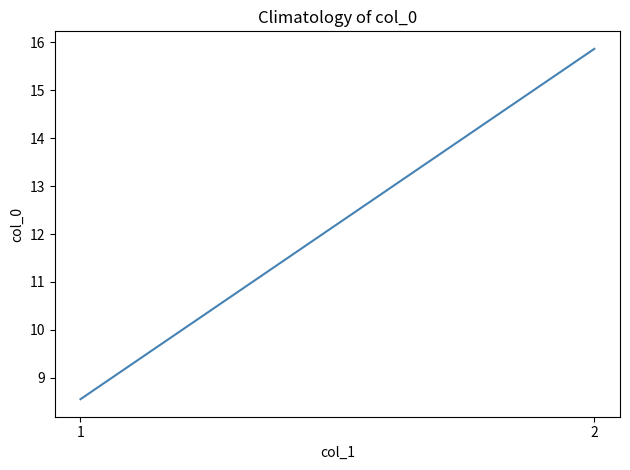

Reading left to right, what are all the values shown in this chart?

1=8.6	2=15.9